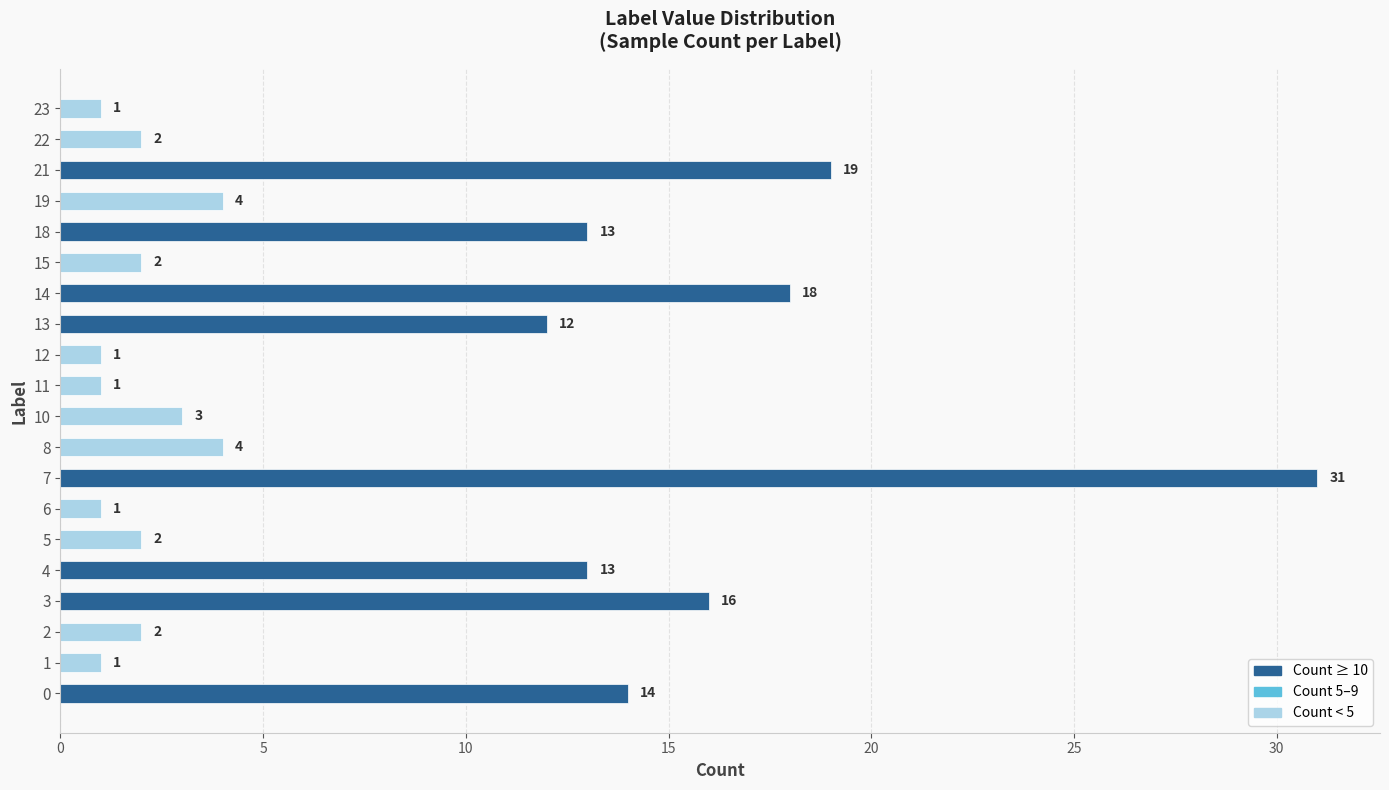

Does the chart contain stacked bars?

No